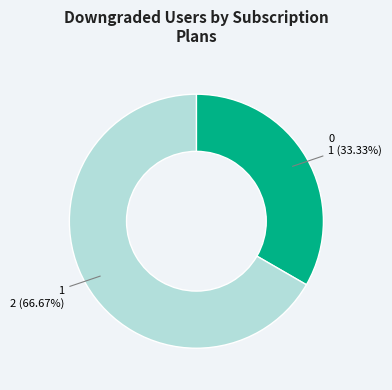

To the nearest percent, what portion does 1 represent?

67%